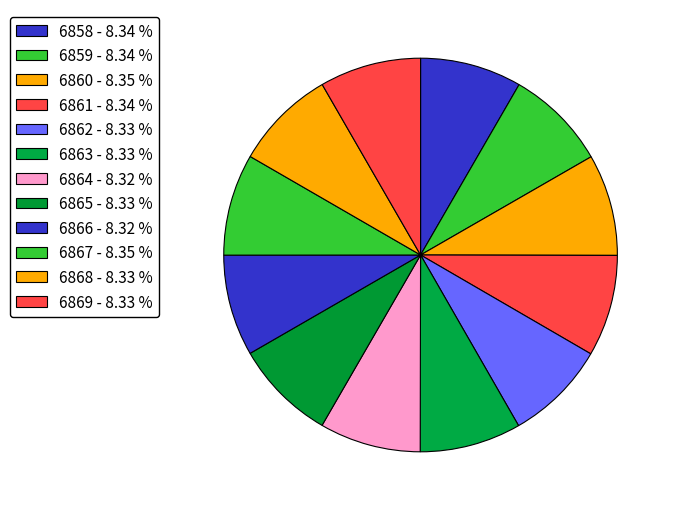

Count the number of slices in the pie.

12